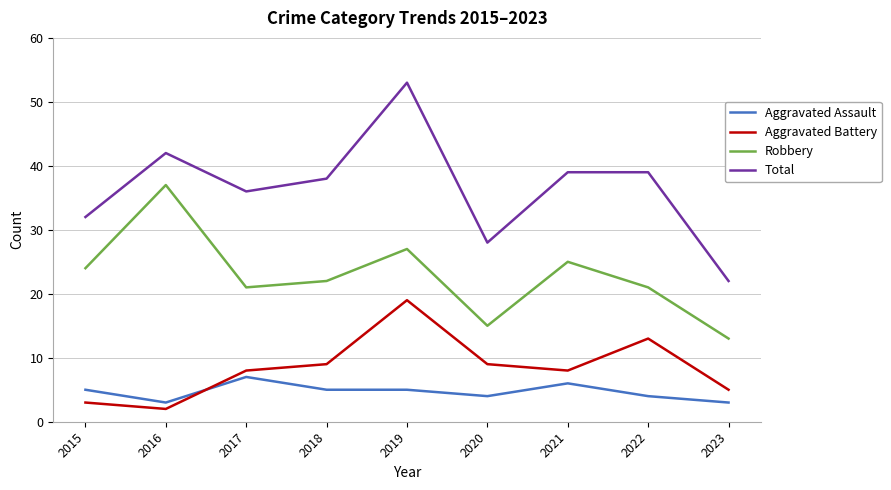

Which category has the highest value in the Aggravated Battery series?

2019